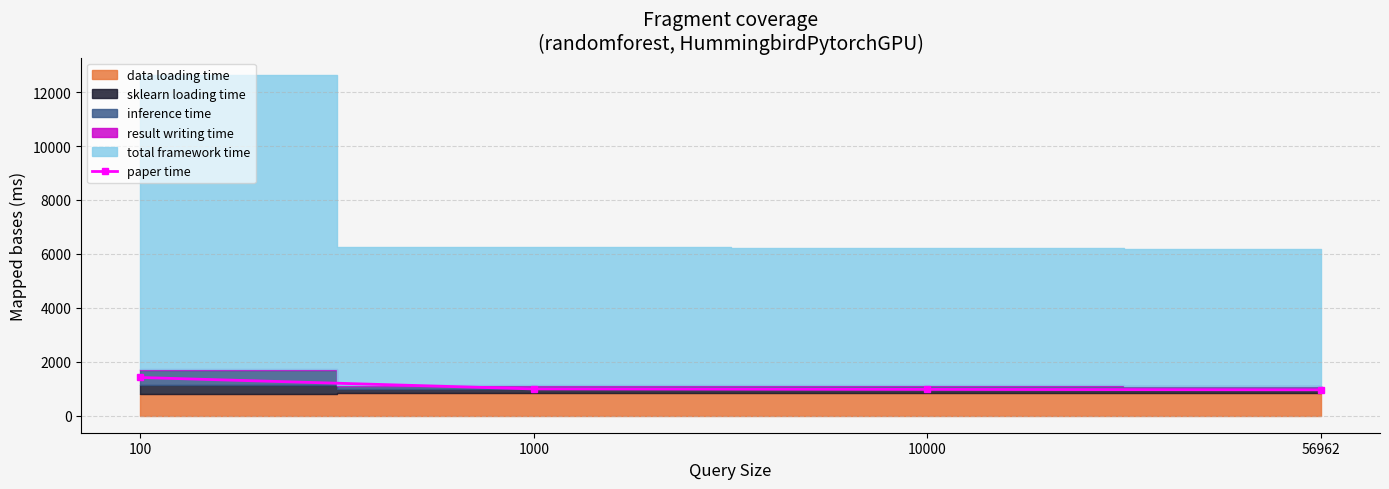

What is the maximum value for paper time?

1416.0